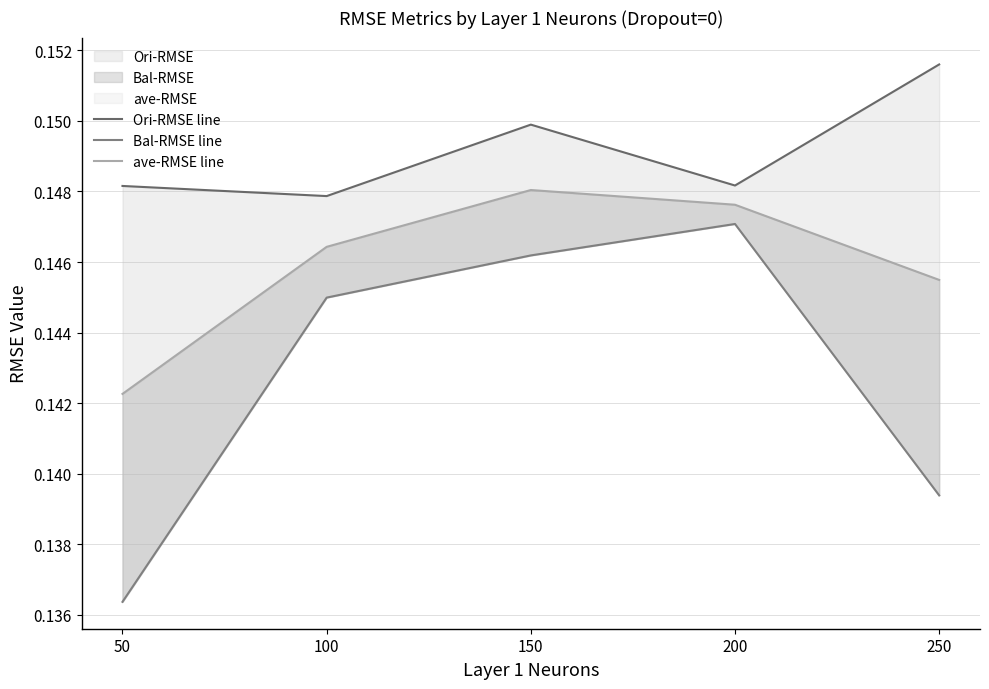

True or false: ave-RMSE line and Ori-RMSE line cross at least once.

False